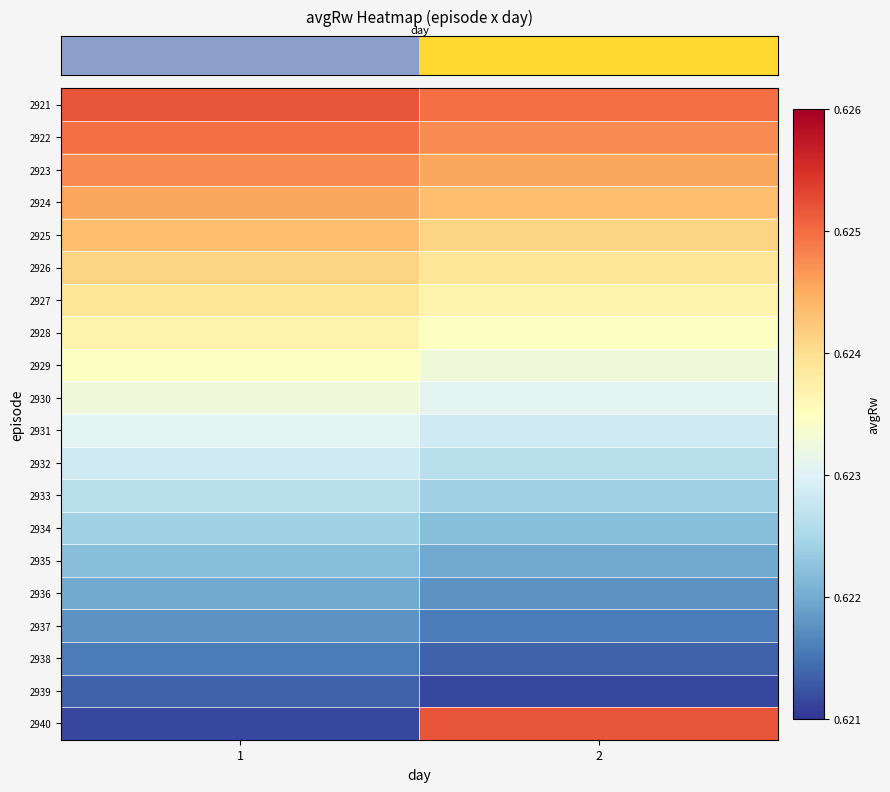

At which category is the sum across all series the highest?

1